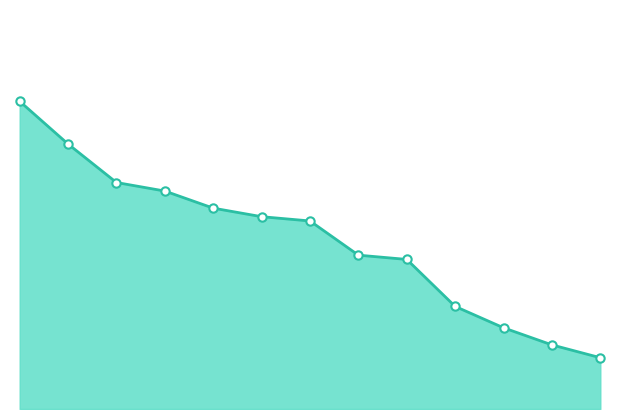

Does the chart have visible grid lines?

No